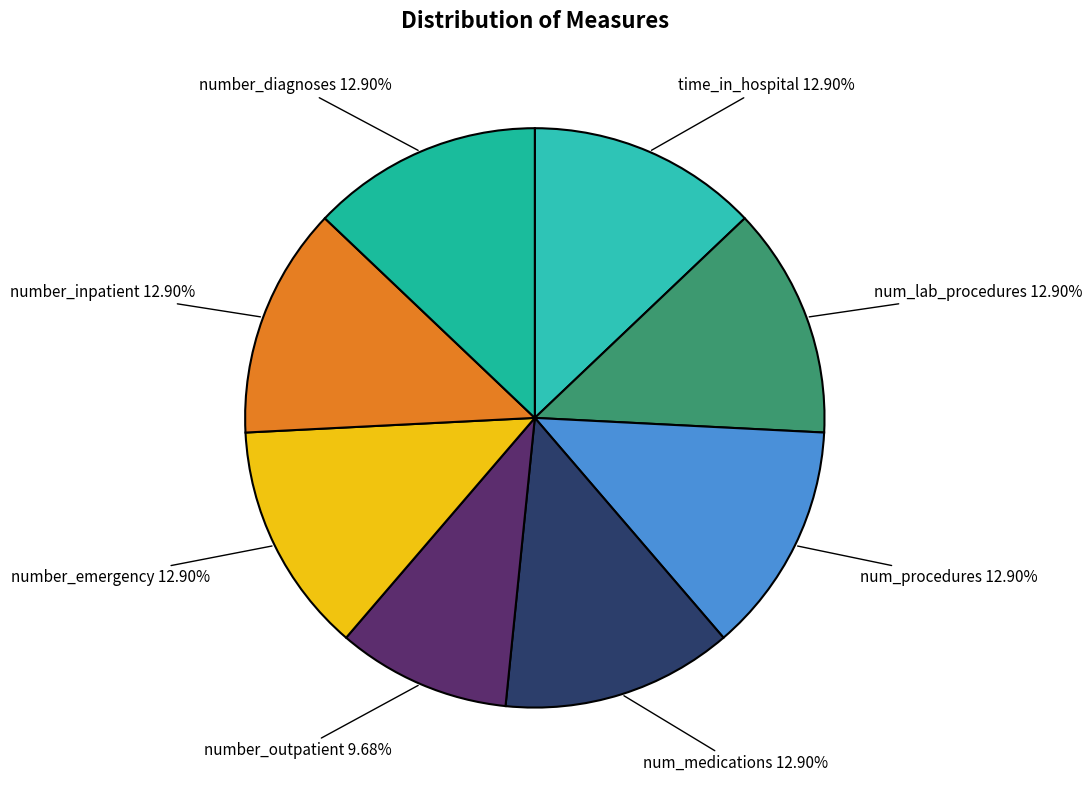

Approximately how many times larger is the value at num_lab_procedures compared to number_outpatient?

1.3